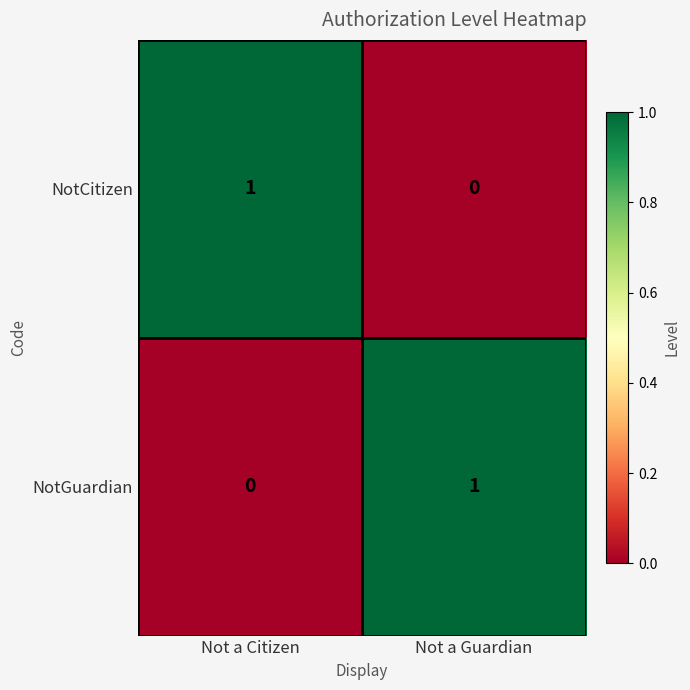

At how many categories does at least one series exceed 0?

2